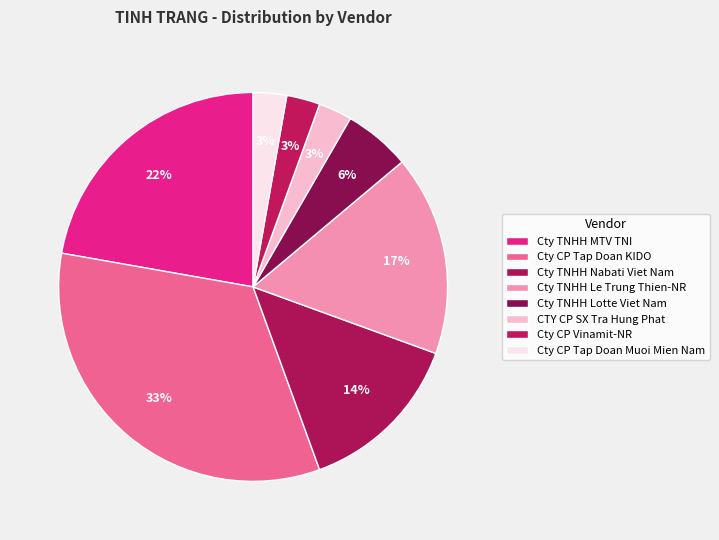

To the nearest percent, what is the combined percentage of Cty CP Tap Doan Muoi Mien Nam and Cty TNHH MTV TNI?

25%